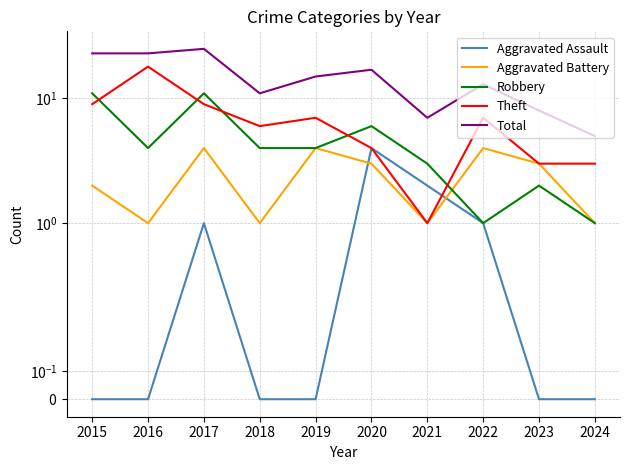

What is the difference between the Theft values at 2015 and 2018?

3